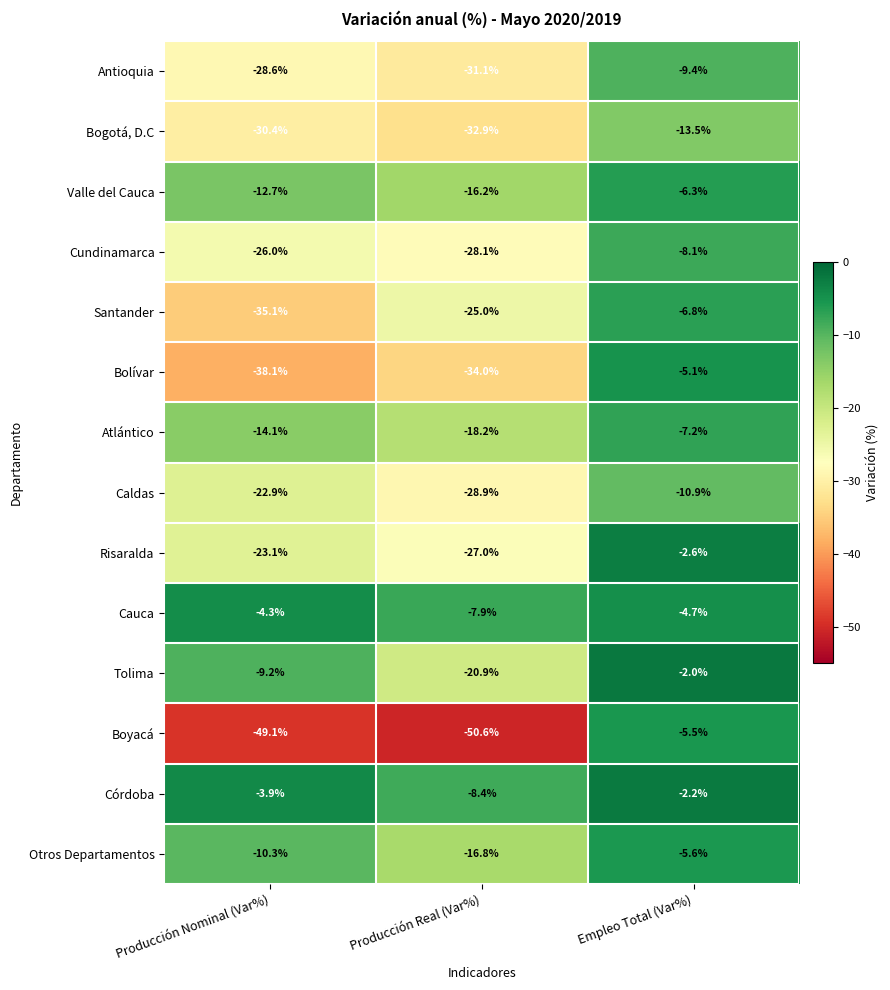

Which series has the widest spread of values?

Boyacá